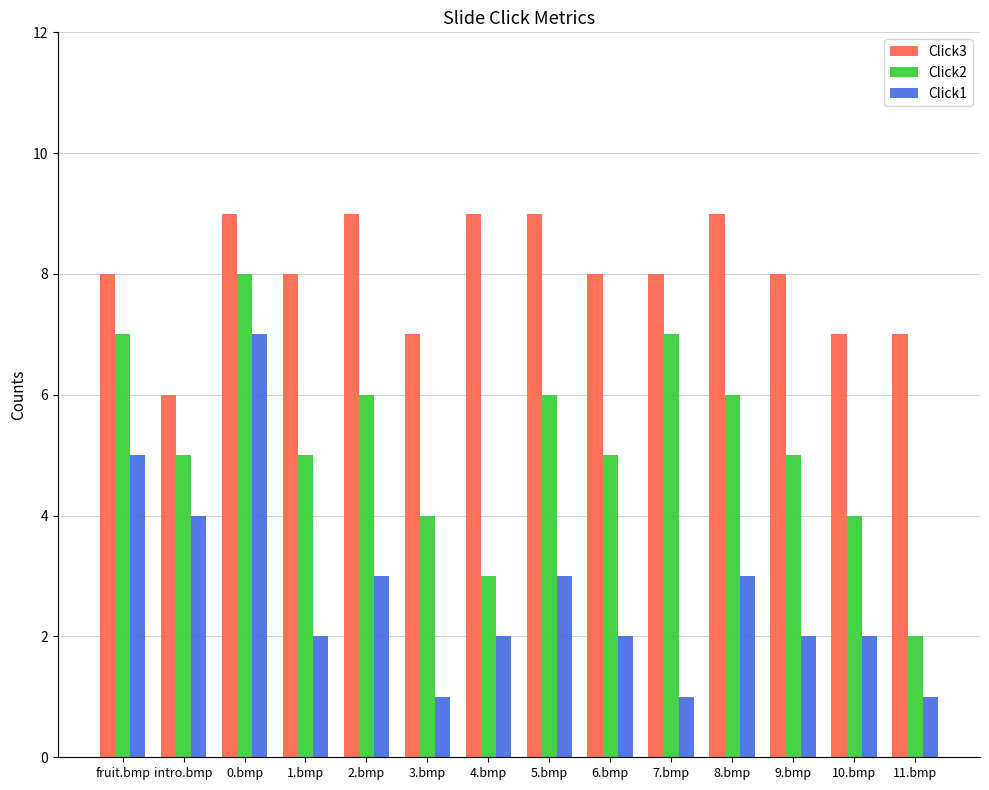

True or false: Click3 has a value of 4 at 6.bmp.

False